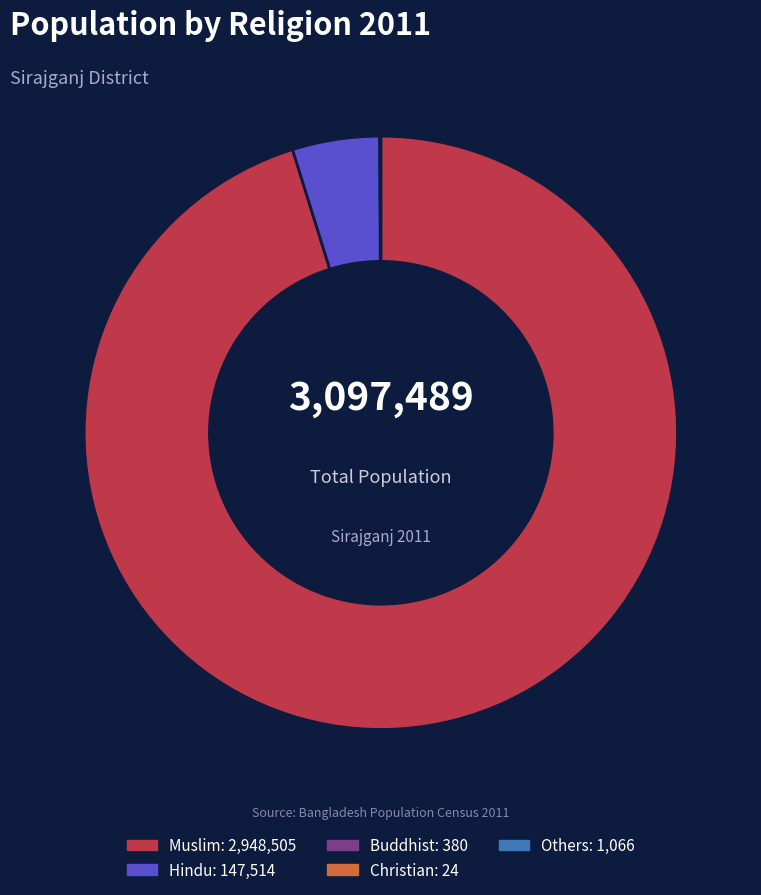

Is there any slice that represents more than half of the pie?

Yes